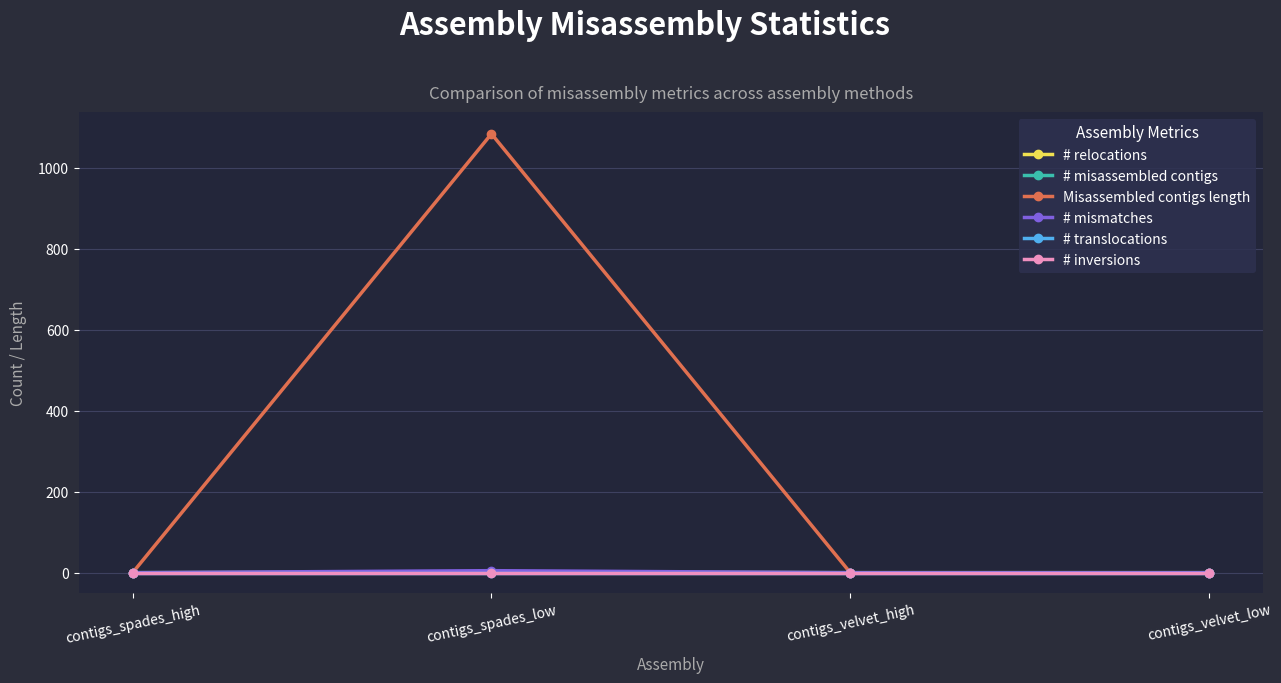

Reading right to left, extract all data points from this chart.

# relocations: contigs_velvet_low=0	contigs_velvet_high=0	contigs_spades_low=1	contigs_spades_high=0
# misassembled contigs: contigs_velvet_low=0	contigs_velvet_high=0	contigs_spades_low=1	contigs_spades_high=0
Misassembled contigs length: contigs_velvet_low=0	contigs_velvet_high=0	contigs_spades_low=1084	contigs_spades_high=0
# mismatches: contigs_velvet_low=0	contigs_velvet_high=0	contigs_spades_low=5	contigs_spades_high=0
# translocations: contigs_velvet_low=0	contigs_velvet_high=0	contigs_spades_low=0	contigs_spades_high=0
# inversions: contigs_velvet_low=0	contigs_velvet_high=0	contigs_spades_low=0	contigs_spades_high=0